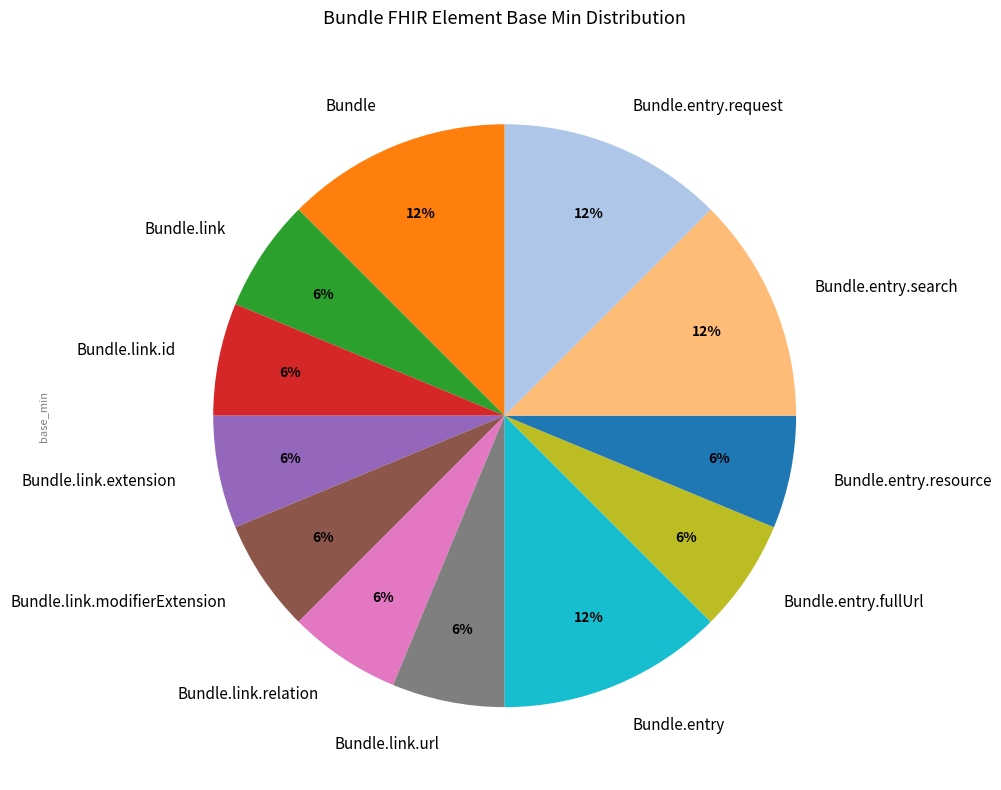

Is there a majority slice in this chart?

No